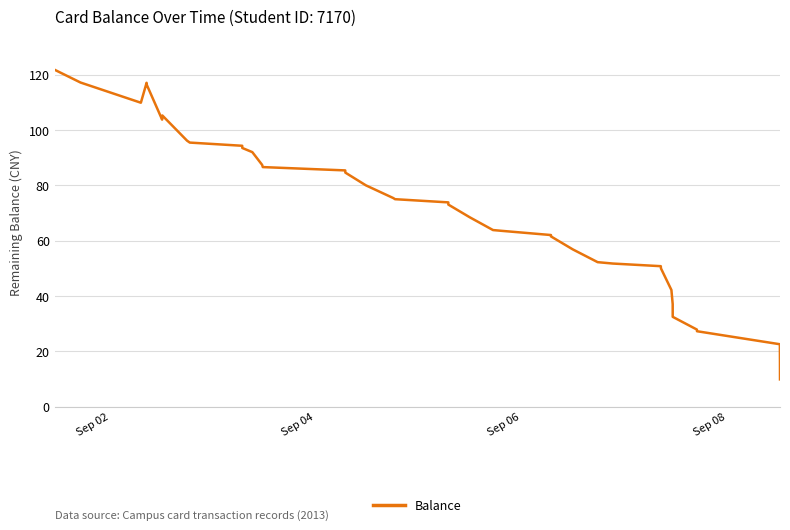

What is the smallest value displayed?

9.9